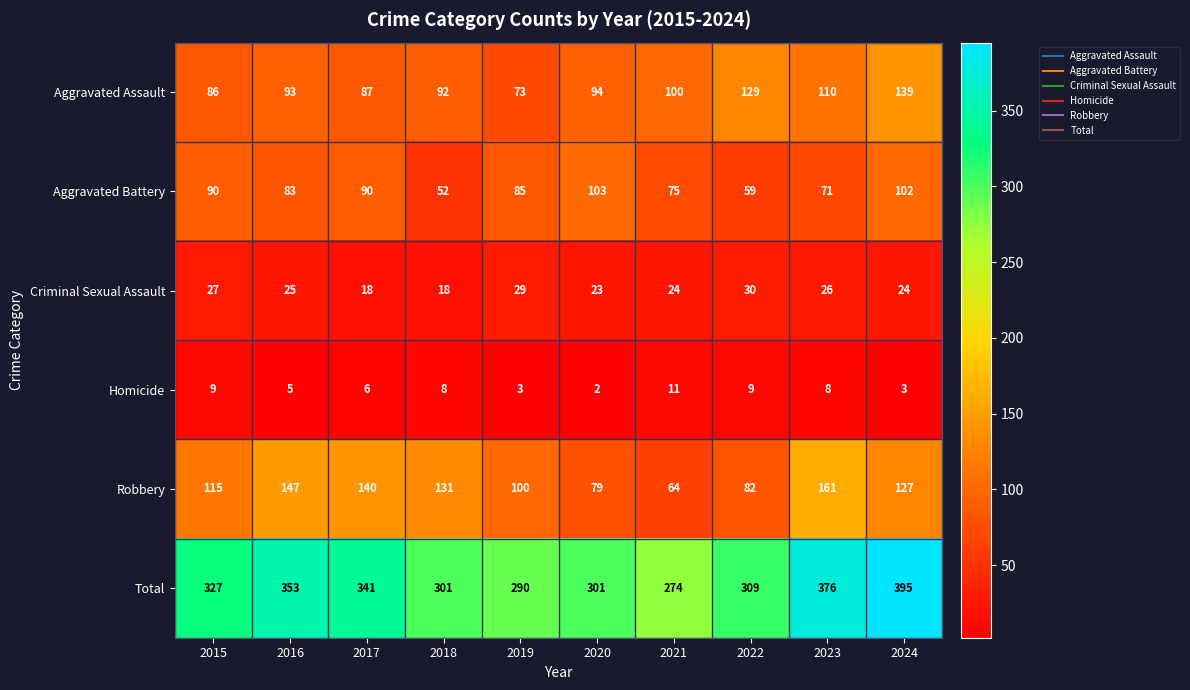

What is the difference between the second highest and second lowest values in the Aggravated Assault series?

43